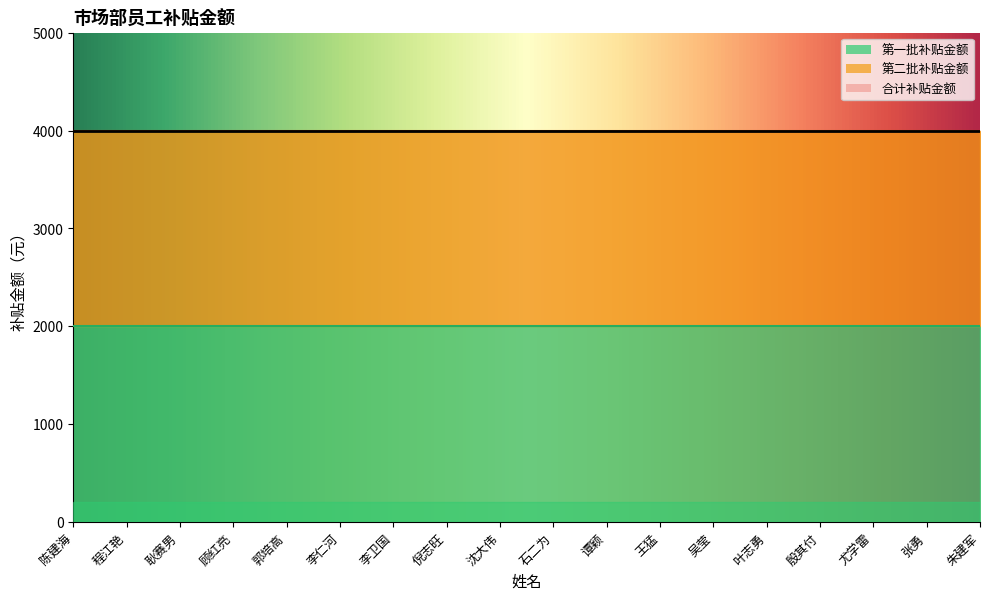

What is the value of the 第二批补贴金额 point at the 8th from the left?

2000